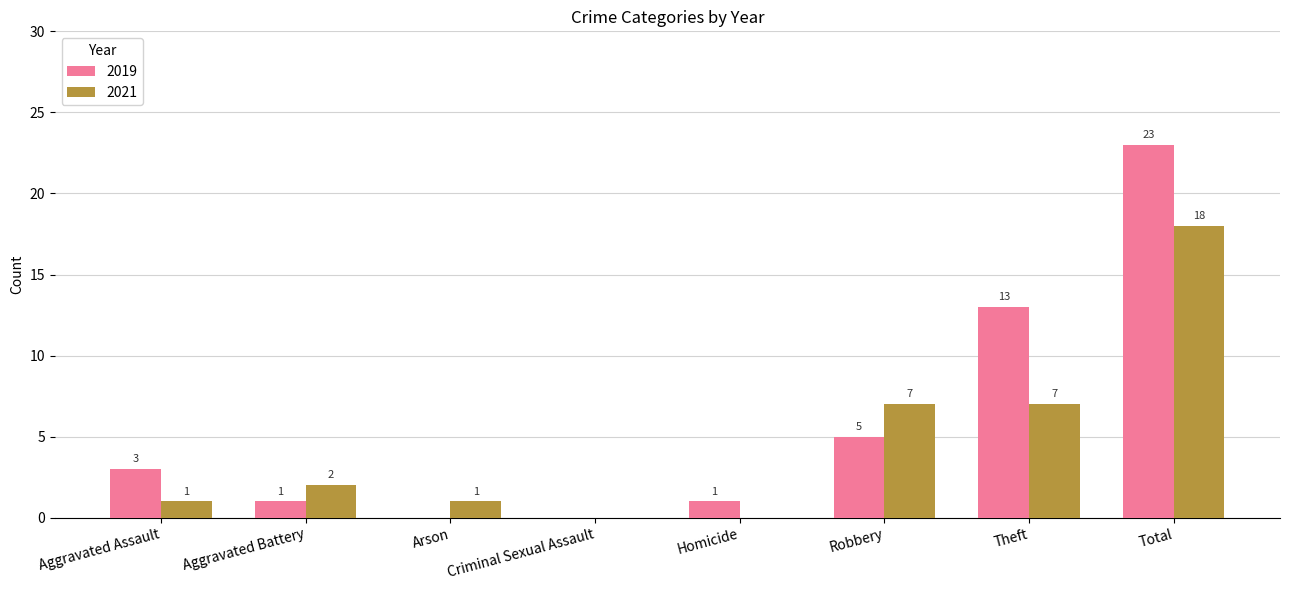

What are all the series names shown in the legend?

2019, 2021